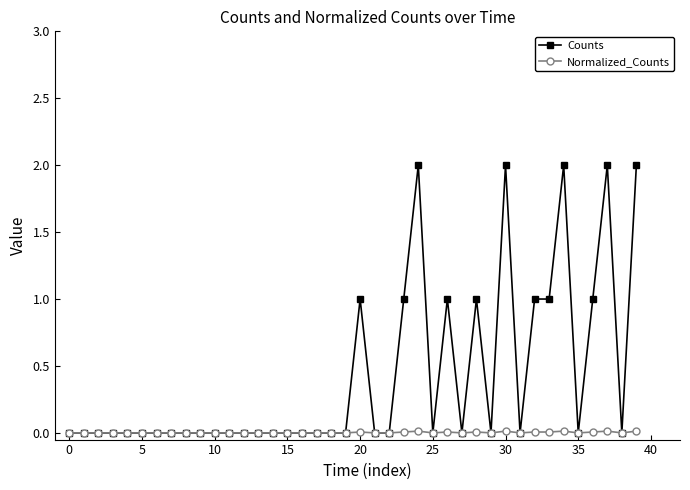

How many Normalized_Counts values are between 0 and 1?

40